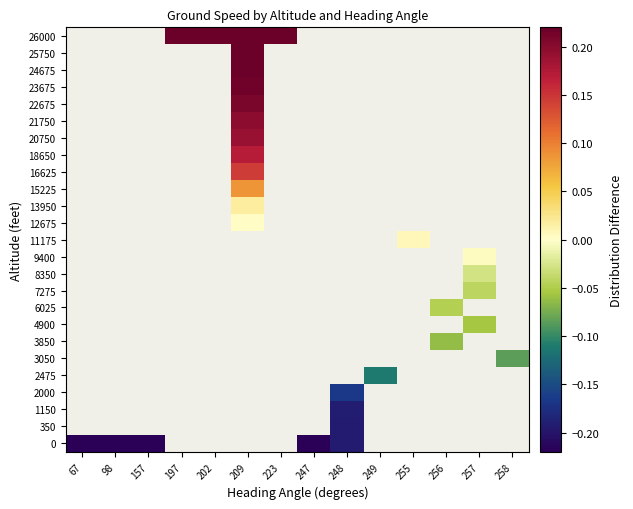

What is the greatest value displayed?

0.2